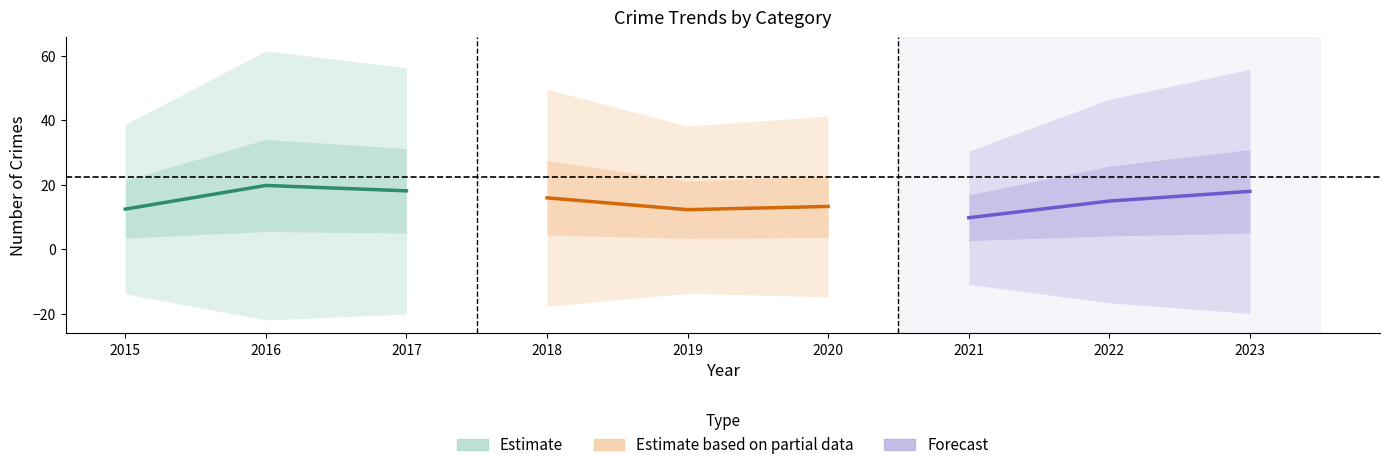

Reading left to right, what are all the values shown in this chart?

Estimate: 12.5	19.8	18.2
Estimate based on partial data: 16.0	12.3	13.3
Forecast: 9.8	15.0	18.0